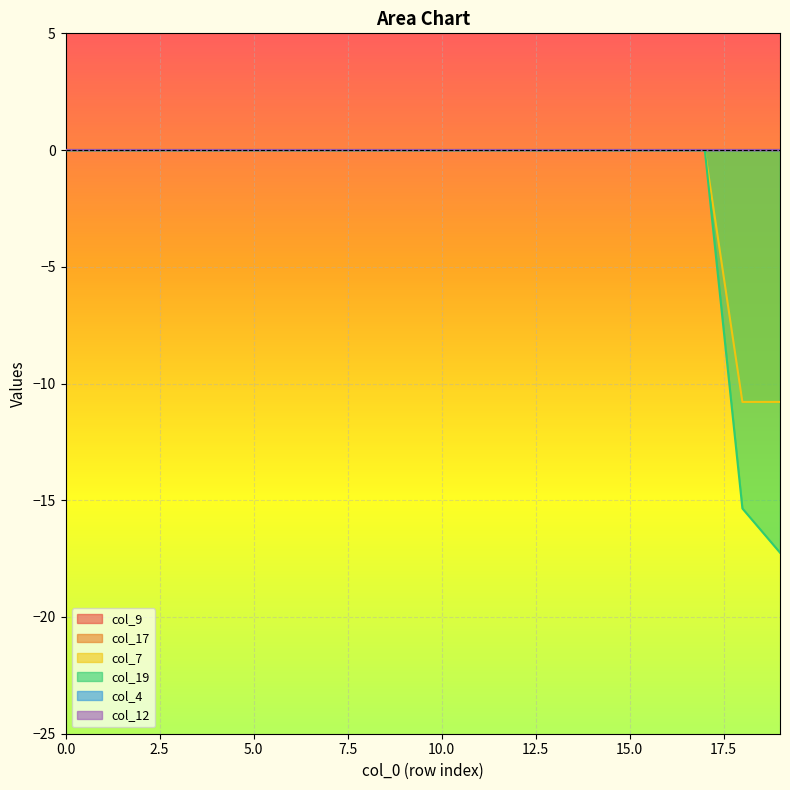

True or false: col_4 and col_12 intersect in this chart.

False